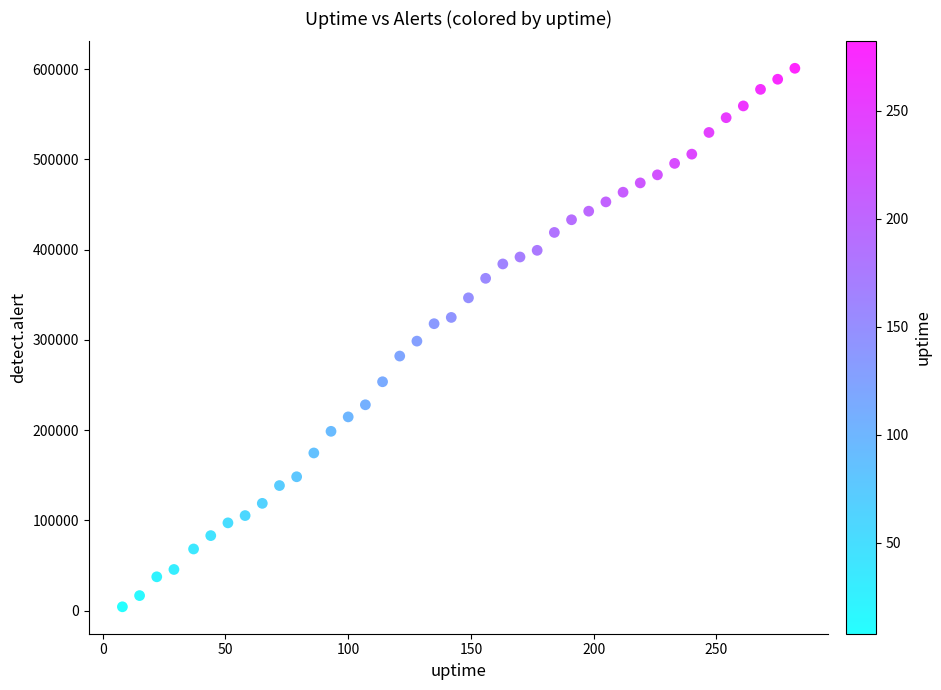

What is the range of X values (max minus min)?

274